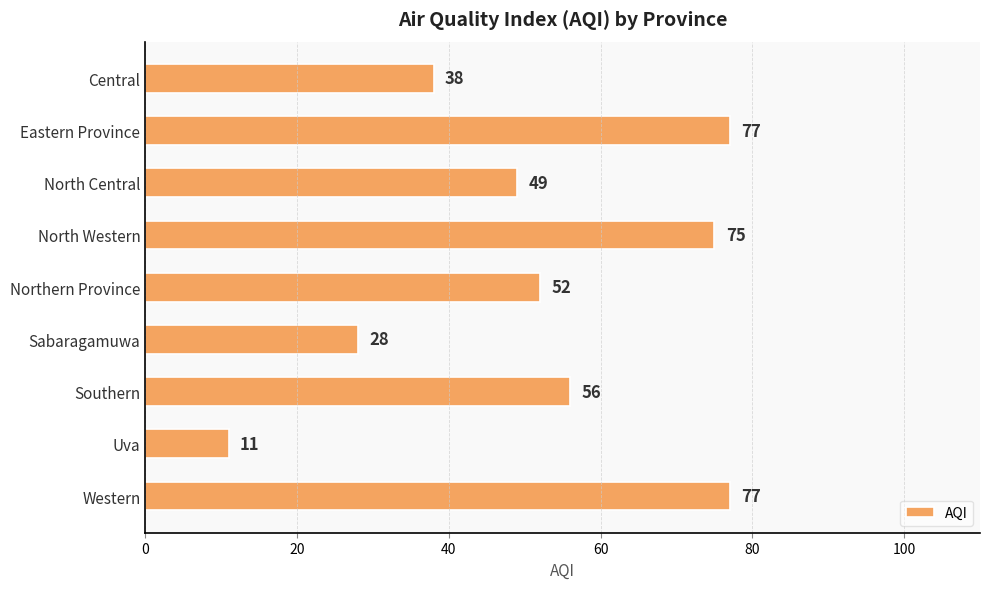

What is the smallest value displayed?

11